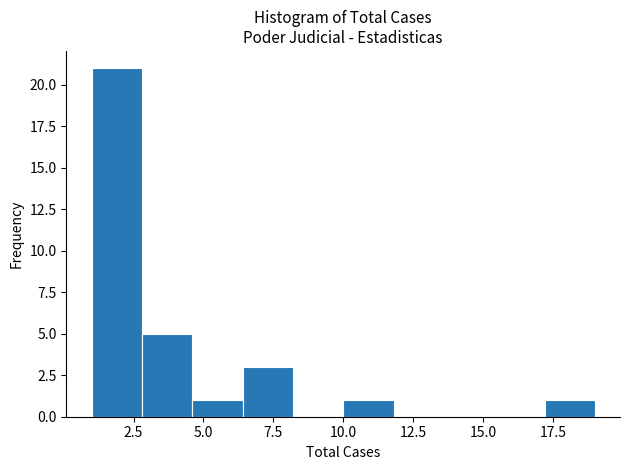

Read against the x-axis, roughly where is the centre of the tallest bar?

2.0